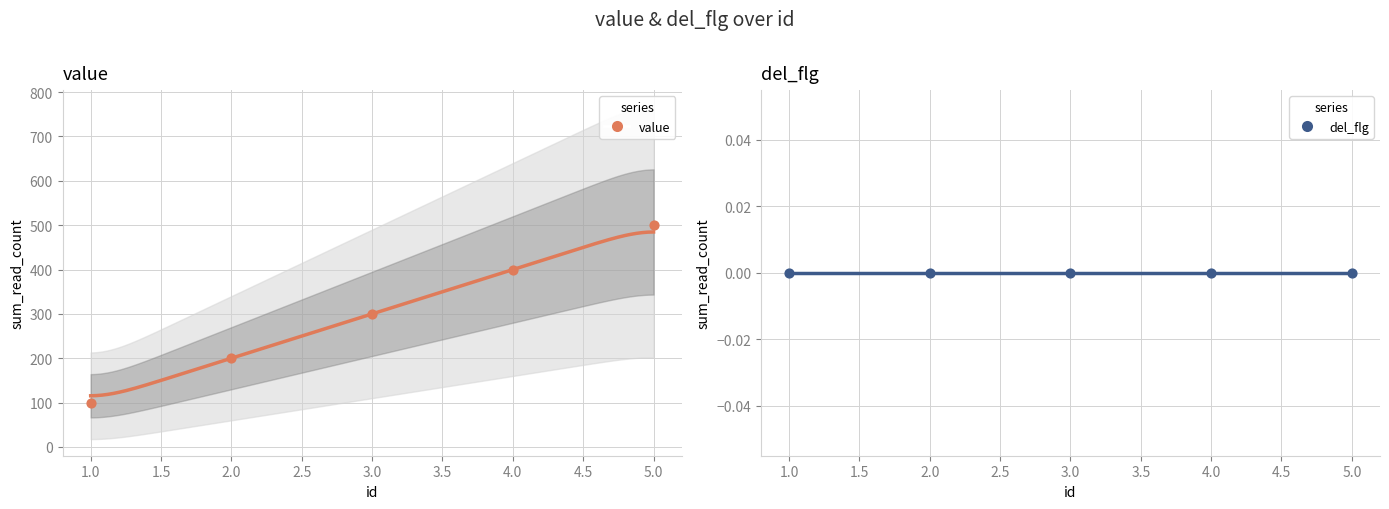

What is the change in value from 1 to 4?

+300